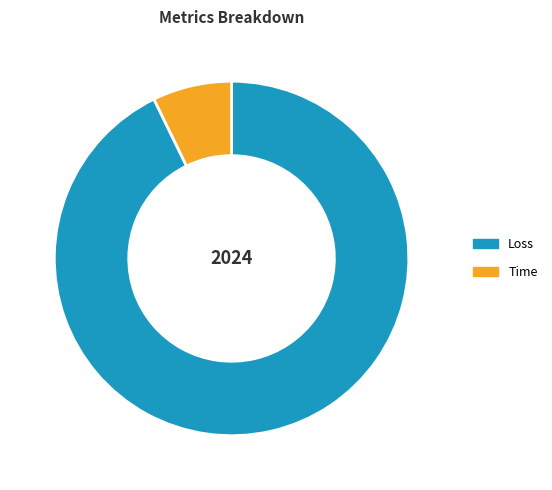

What is the smallest slice in the pie chart?

Time